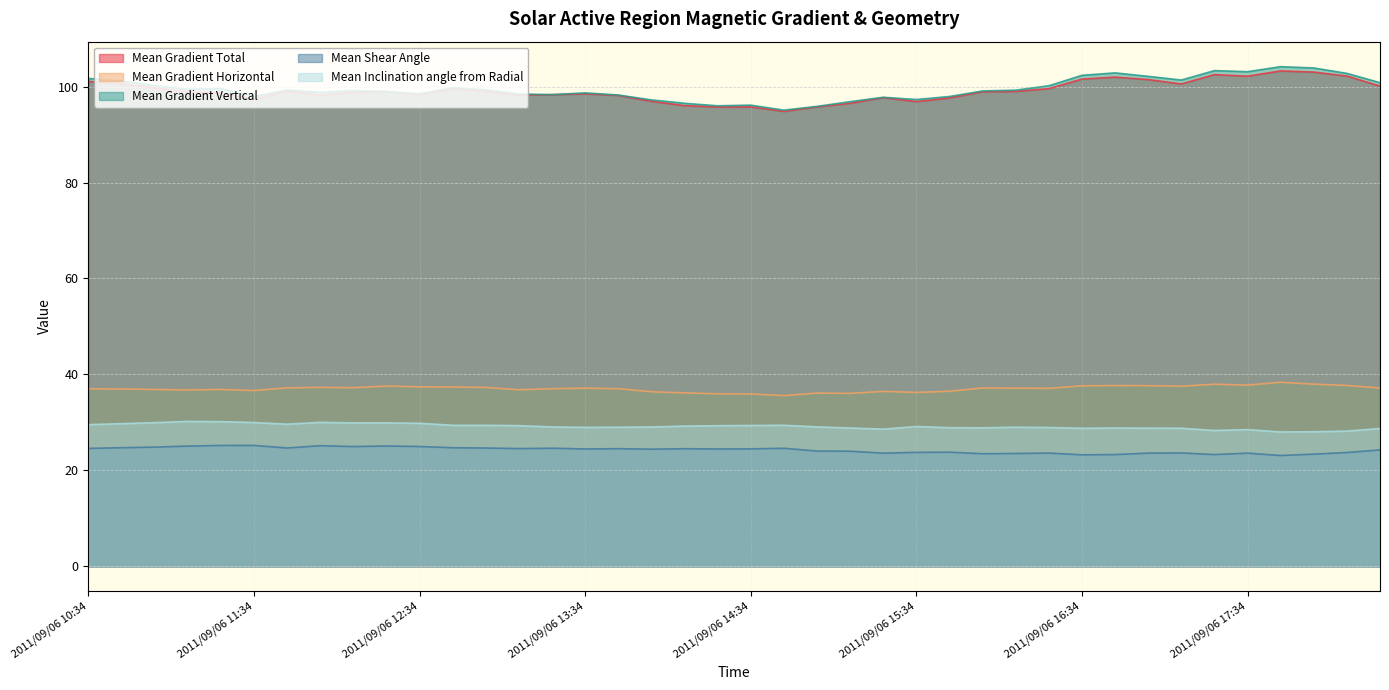

Reading left to right, what are all the values shown in this chart?

Mean Gradient Total: 2011/09/06 10:34=101.1	2011/09/06 10:46=100.6	2011/09/06 10:58=99.7	2011/09/06 11:10=98.9	2011/09/06 11:22=98.7	2011/09/06 11:34=97.3	2011/09/06 11:46=99.1	2011/09/06 11:58=98.2	2011/09/06 12:10=98.8	2011/09/06 12:22=99.0	2011/09/06 12:34=98.3	2011/09/06 12:46=99.5	2011/09/06 12:58=99.0	2011/09/06 13:10=98.2	2011/09/06 13:22=98.3	2011/09/06 13:34=98.5	2011/09/06 13:46=98.2	2011/09/06 13:58=96.9	2011/09/06 14:10=96.0	2011/09/06 14:22=95.7	2011/09/06 14:34=95.8	2011/09/06 14:46=94.8	2011/09/06 14:58=95.8	2011/09/06 15:10=96.5	2011/09/06 15:22=97.7	2011/09/06 15:34=96.9	2011/09/06 15:46=97.6	2011/09/06 15:58=98.9	2011/09/06 16:10=99.0	2011/09/06 16:22=99.6	2011/09/06 16:34=101.6	2011/09/06 16:46=102.0	2011/09/06 16:58=101.5	2011/09/06 17:10=100.5	2011/09/06 17:22=102.5	2011/09/06 17:34=102.2	2011/09/06 17:46=103.3	2011/09/06 17:58=103.0	2011/09/06 18:10=102.2	2011/09/06 18:22=100.1
Mean Gradient Horizontal: 2011/09/06 10:34=37.0	2011/09/06 10:46=37.0	2011/09/06 10:58=36.9	2011/09/06 11:10=36.8	2011/09/06 11:22=36.9	2011/09/06 11:34=36.6	2011/09/06 11:46=37.2	2011/09/06 11:58=37.3	2011/09/06 12:10=37.2	2011/09/06 12:22=37.6	2011/09/06 12:34=37.4	2011/09/06 12:46=37.4	2011/09/06 12:58=37.3	2011/09/06 13:10=36.8	2011/09/06 13:22=37.0	2011/09/06 13:34=37.1	2011/09/06 13:46=37.0	2011/09/06 13:58=36.4	2011/09/06 14:10=36.2	2011/09/06 14:22=36.0	2011/09/06 14:34=35.9	2011/09/06 14:46=35.6	2011/09/06 14:58=36.1	2011/09/06 15:10=36.1	2011/09/06 15:22=36.5	2011/09/06 15:34=36.3	2011/09/06 15:46=36.5	2011/09/06 15:58=37.2	2011/09/06 16:10=37.1	2011/09/06 16:22=37.1	2011/09/06 16:34=37.6	2011/09/06 16:46=37.7	2011/09/06 16:58=37.7	2011/09/06 17:10=37.5	2011/09/06 17:22=38.0	2011/09/06 17:34=37.8	2011/09/06 17:46=38.4	2011/09/06 17:58=38.0	2011/09/06 18:10=37.7	2011/09/06 18:22=37.2
Mean Gradient Vertical: 2011/09/06 10:34=101.7	2011/09/06 10:46=101.1	2011/09/06 10:58=100.2	2011/09/06 11:10=99.5	2011/09/06 11:22=99.6	2011/09/06 11:34=98.0	2011/09/06 11:46=99.3	2011/09/06 11:58=98.8	2011/09/06 12:10=99.1	2011/09/06 12:22=98.9	2011/09/06 12:34=98.5	2011/09/06 12:46=99.8	2011/09/06 12:58=99.3	2011/09/06 13:10=98.5	2011/09/06 13:22=98.3	2011/09/06 13:34=98.7	2011/09/06 13:46=98.2	2011/09/06 13:58=97.2	2011/09/06 14:10=96.5	2011/09/06 14:22=96.0	2011/09/06 14:34=96.1	2011/09/06 14:46=95.1	2011/09/06 14:58=95.9	2011/09/06 15:10=96.9	2011/09/06 15:22=97.8	2011/09/06 15:34=97.3	2011/09/06 15:46=97.9	2011/09/06 15:58=99.1	2011/09/06 16:10=99.3	2011/09/06 16:22=100.2	2011/09/06 16:34=102.3	2011/09/06 16:46=102.9	2011/09/06 16:58=102.1	2011/09/06 17:10=101.4	2011/09/06 17:22=103.3	2011/09/06 17:34=103.1	2011/09/06 17:46=104.2	2011/09/06 17:58=103.9	2011/09/06 18:10=102.8	2011/09/06 18:22=100.8
Mean Shear Angle: 2011/09/06 10:34=24.6	2011/09/06 10:46=24.7	2011/09/06 10:58=24.9	2011/09/06 11:10=25.1	2011/09/06 11:22=25.2	2011/09/06 11:34=25.2	2011/09/06 11:46=24.7	2011/09/06 11:58=25.2	2011/09/06 12:10=25.0	2011/09/06 12:22=25.1	2011/09/06 12:34=25.0	2011/09/06 12:46=24.7	2011/09/06 12:58=24.7	2011/09/06 13:10=24.5	2011/09/06 13:22=24.6	2011/09/06 13:34=24.5	2011/09/06 13:46=24.5	2011/09/06 13:58=24.4	2011/09/06 14:10=24.5	2011/09/06 14:22=24.5	2011/09/06 14:34=24.5	2011/09/06 14:46=24.6	2011/09/06 14:58=24.0	2011/09/06 15:10=24.0	2011/09/06 15:22=23.6	2011/09/06 15:34=23.8	2011/09/06 15:46=23.8	2011/09/06 15:58=23.5	2011/09/06 16:10=23.5	2011/09/06 16:22=23.6	2011/09/06 16:34=23.2	2011/09/06 16:46=23.3	2011/09/06 16:58=23.6	2011/09/06 17:10=23.6	2011/09/06 17:22=23.3	2011/09/06 17:34=23.6	2011/09/06 17:46=23.1	2011/09/06 17:58=23.4	2011/09/06 18:10=23.7	2011/09/06 18:22=24.3
Mean Inclination angle from Radial: 2011/09/06 10:34=29.5	2011/09/06 10:46=29.7	2011/09/06 10:58=30.0	2011/09/06 11:10=30.2	2011/09/06 11:22=30.2	2011/09/06 11:34=30.0	2011/09/06 11:46=29.6	2011/09/06 11:58=30.0	2011/09/06 12:10=29.9	2011/09/06 12:22=29.9	2011/09/06 12:34=29.8	2011/09/06 12:46=29.4	2011/09/06 12:58=29.4	2011/09/06 13:10=29.3	2011/09/06 13:22=29.1	2011/09/06 13:34=29.0	2011/09/06 13:46=29.0	2011/09/06 13:58=29.1	2011/09/06 14:10=29.2	2011/09/06 14:22=29.3	2011/09/06 14:34=29.4	2011/09/06 14:46=29.4	2011/09/06 14:58=29.1	2011/09/06 15:10=28.8	2011/09/06 15:22=28.6	2011/09/06 15:34=29.1	2011/09/06 15:46=28.9	2011/09/06 15:58=28.9	2011/09/06 16:10=29.0	2011/09/06 16:22=28.9	2011/09/06 16:34=28.8	2011/09/06 16:46=28.8	2011/09/06 16:58=28.8	2011/09/06 17:10=28.8	2011/09/06 17:22=28.3	2011/09/06 17:34=28.5	2011/09/06 17:46=28.0	2011/09/06 17:58=28.1	2011/09/06 18:10=28.2	2011/09/06 18:22=28.7